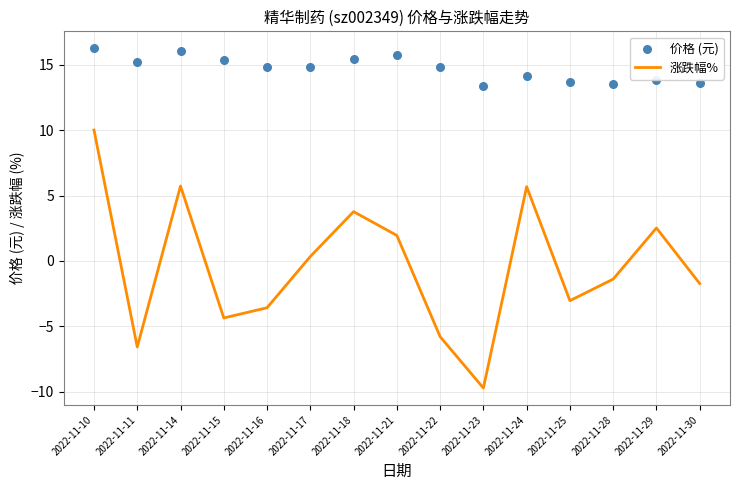

At which category is the sum across all series the highest?

2022-11-10